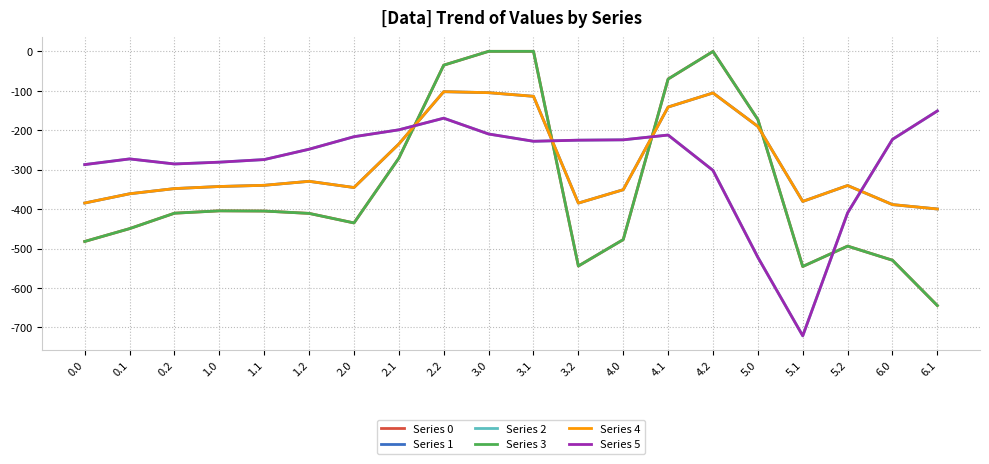

Does the chart have visible grid lines?

Yes